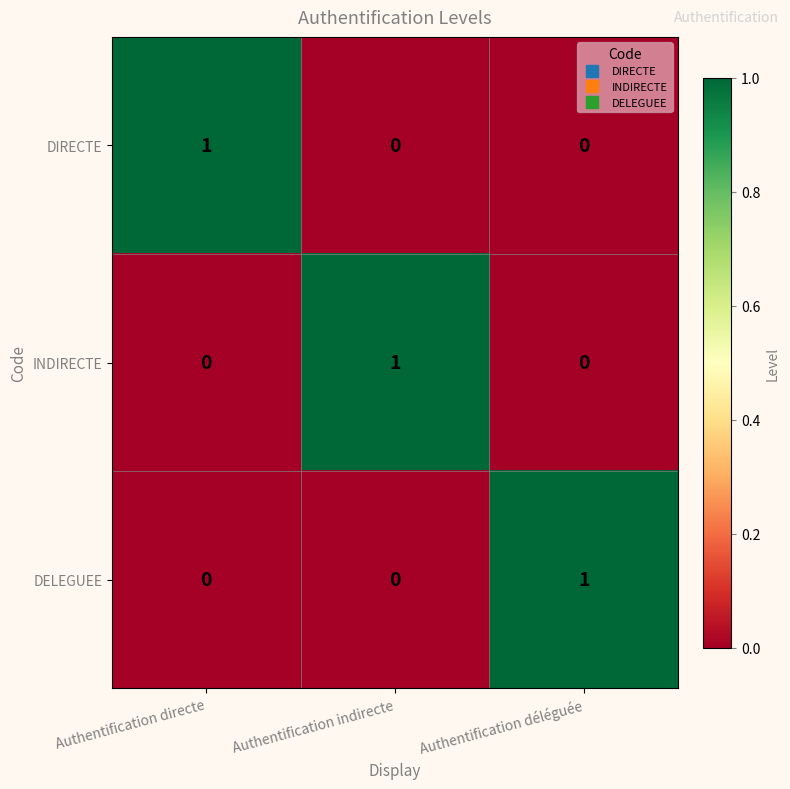

The DIRECTE series shows 0 at Authentification indirecte. True or false?

True